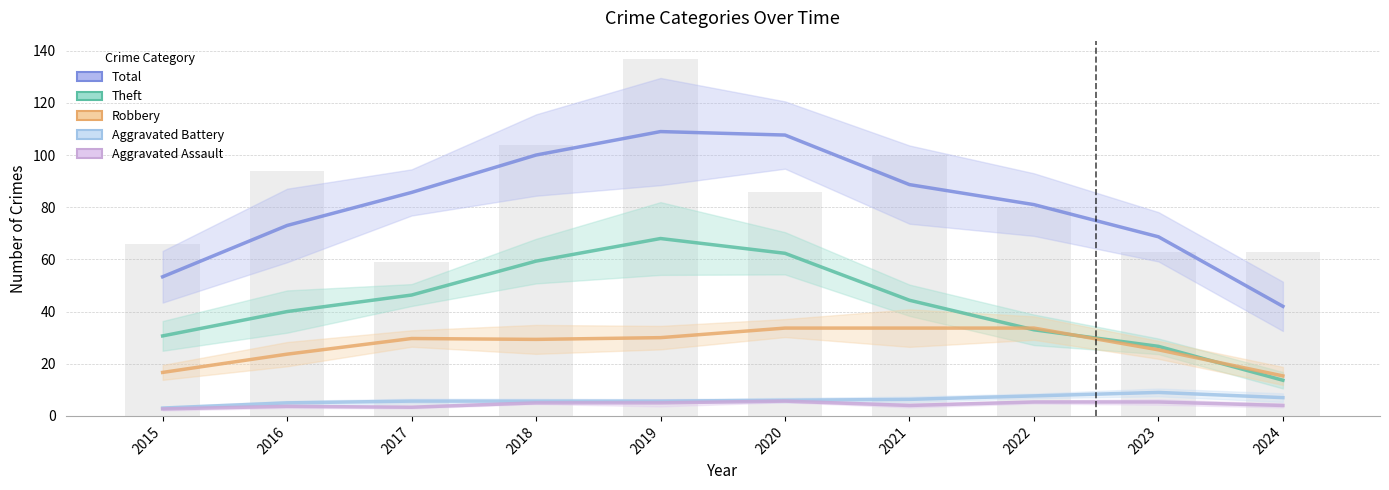

How many values in the Aggravated Assault series exceed 5?

3